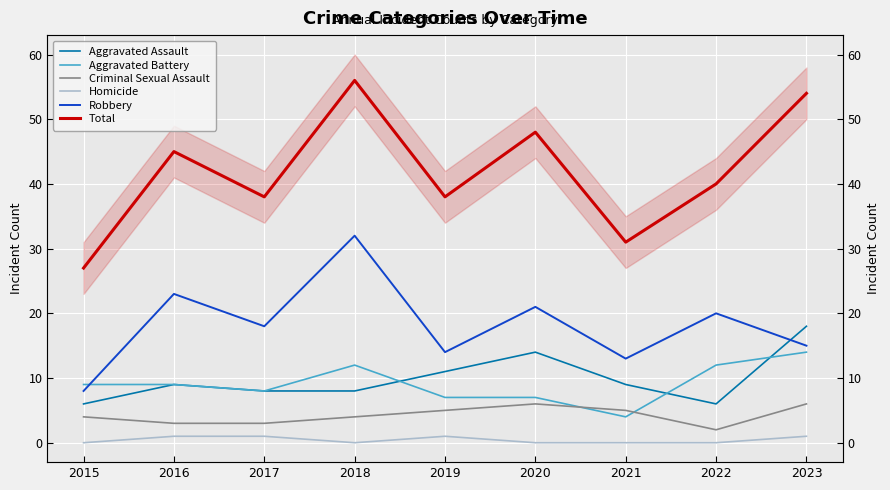

Rank the categories by Criminal Sexual Assault value from highest to lowest.

2020, 2023, 2019, 2021, 2015, 2018, 2016, 2017, 2022